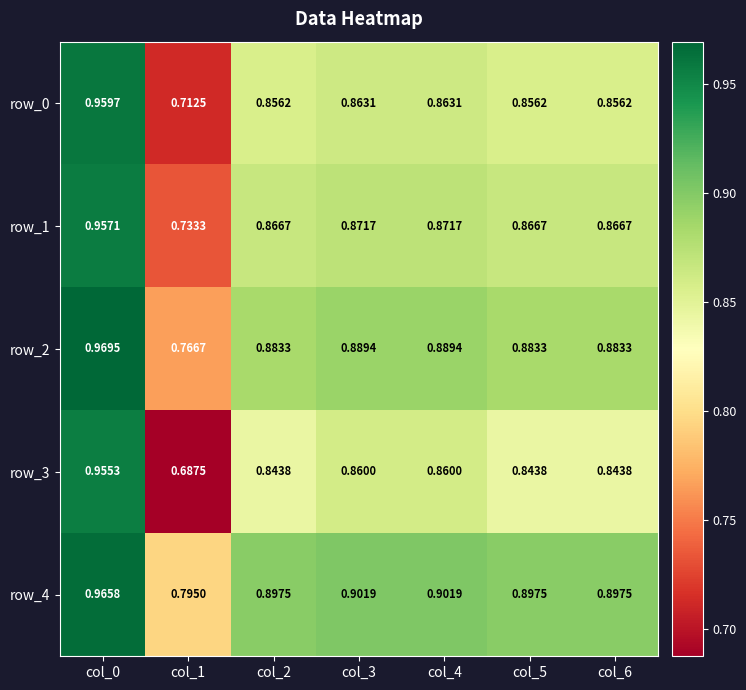

Is the value of row_3 at col_0 greater than the value of row_1 at col_1?

Yes